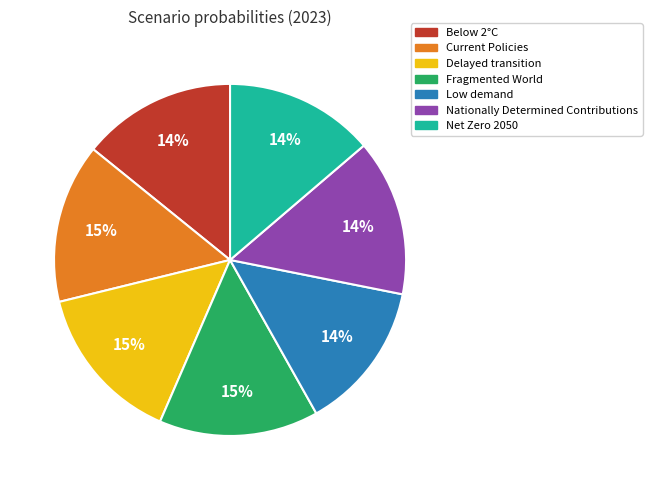

To the nearest percent, what portion does Below 2°C represent?

14%